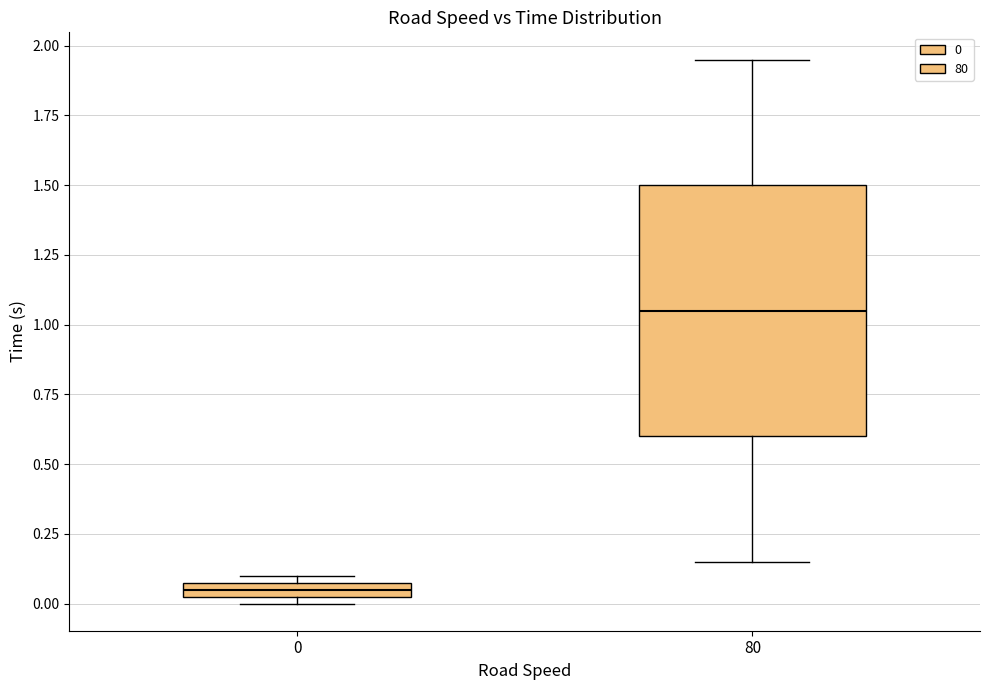

Where does the median line of the box at x = 80 sit on the y-axis? The values are not printed on the chart, so give them approximately, as read against the axis.

1.05